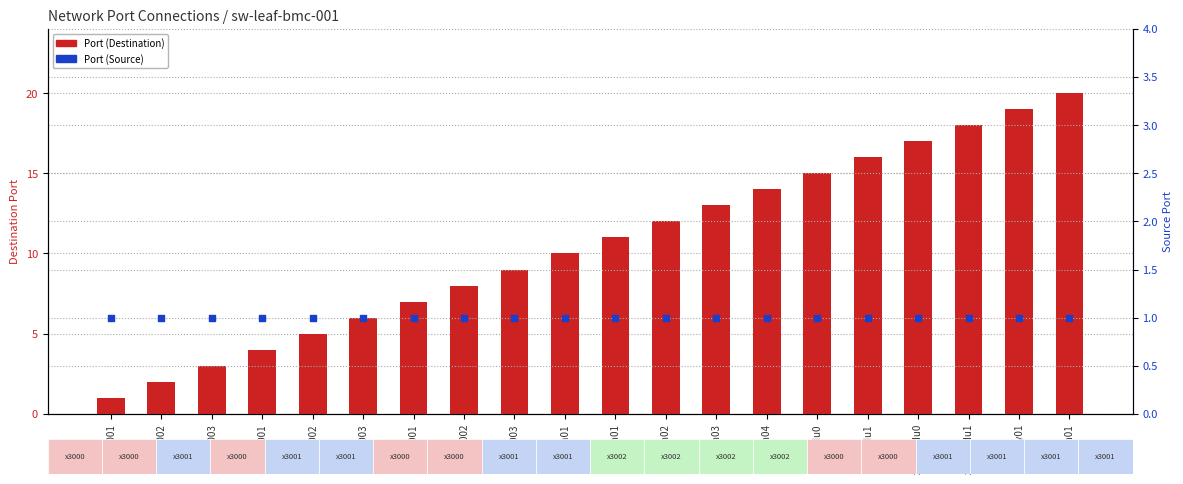

Which series reaches the minimum Y coordinate?

Port (Destination)